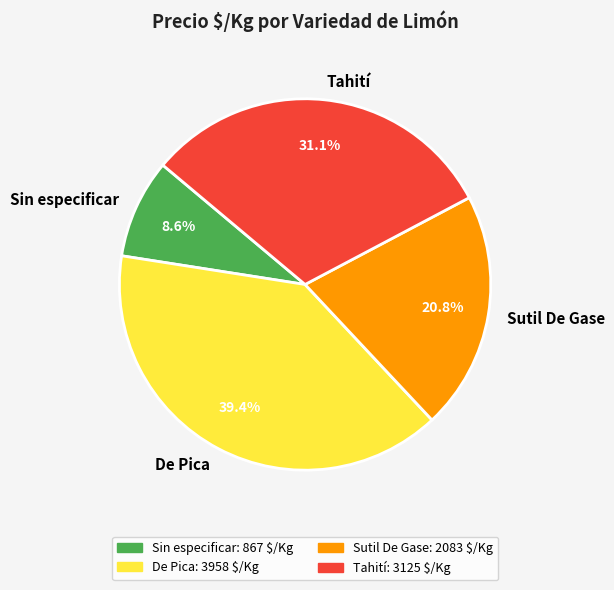

Do Sin especificar and Tahití together represent more than half of the pie?

No